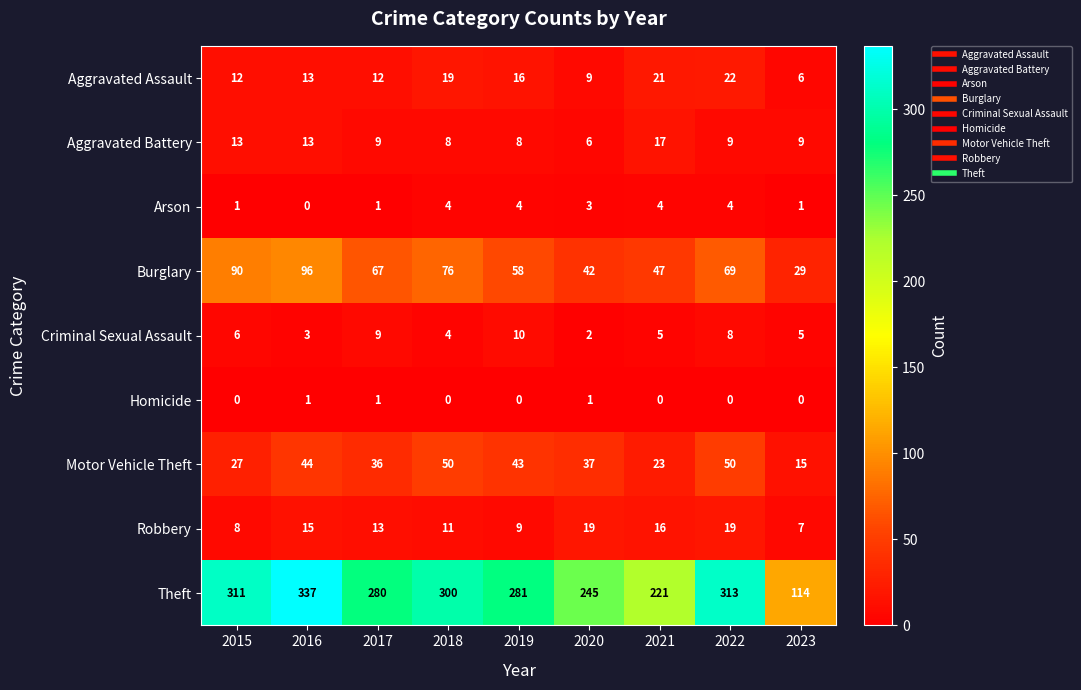

What is the average value of the Criminal Sexual Assault series?

6